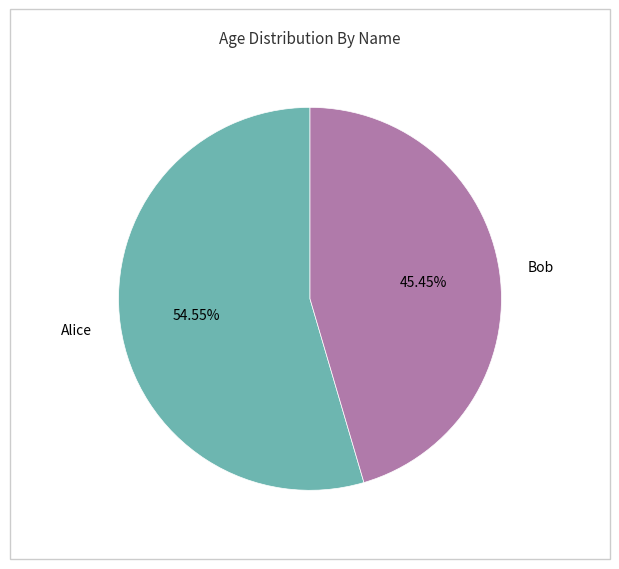

What portion of the pie excludes Bob?

54.5%